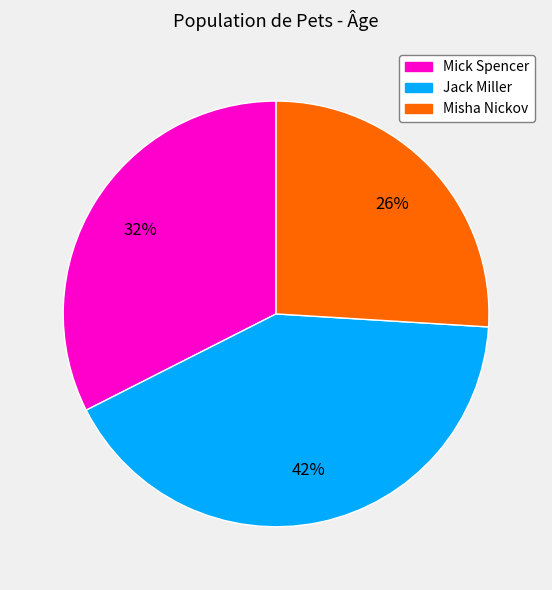

What percentage is the Mick Spencer slice, to the nearest percent?

32%